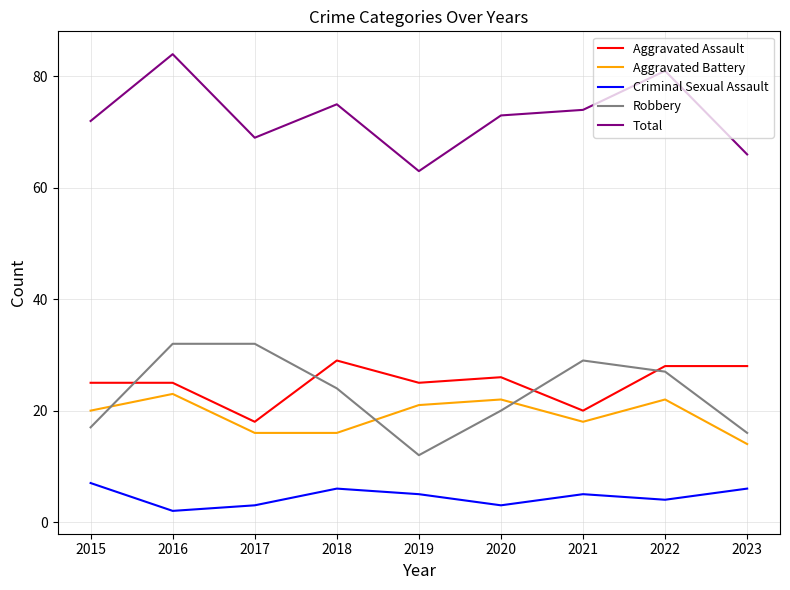

Which series has the largest total across all categories?

Total